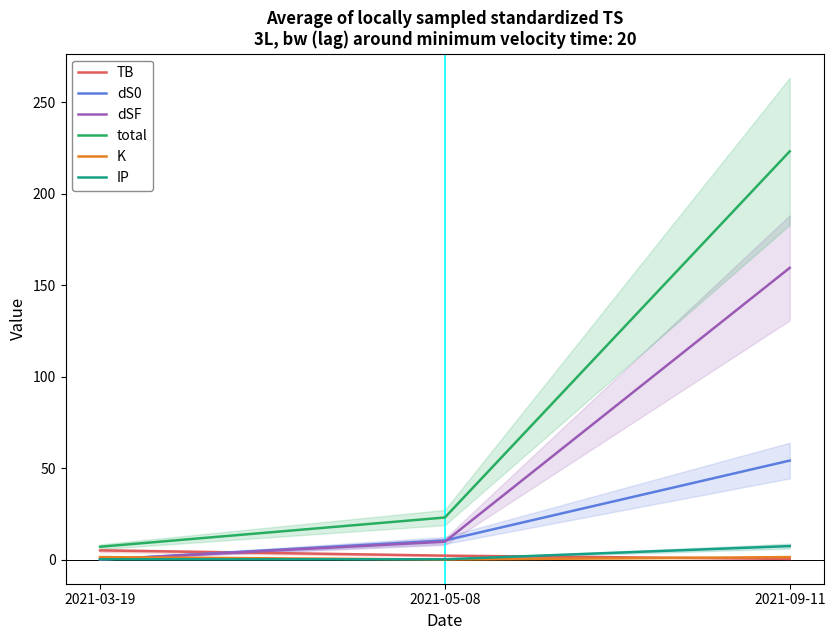

How many lines are shown in the chart?

6